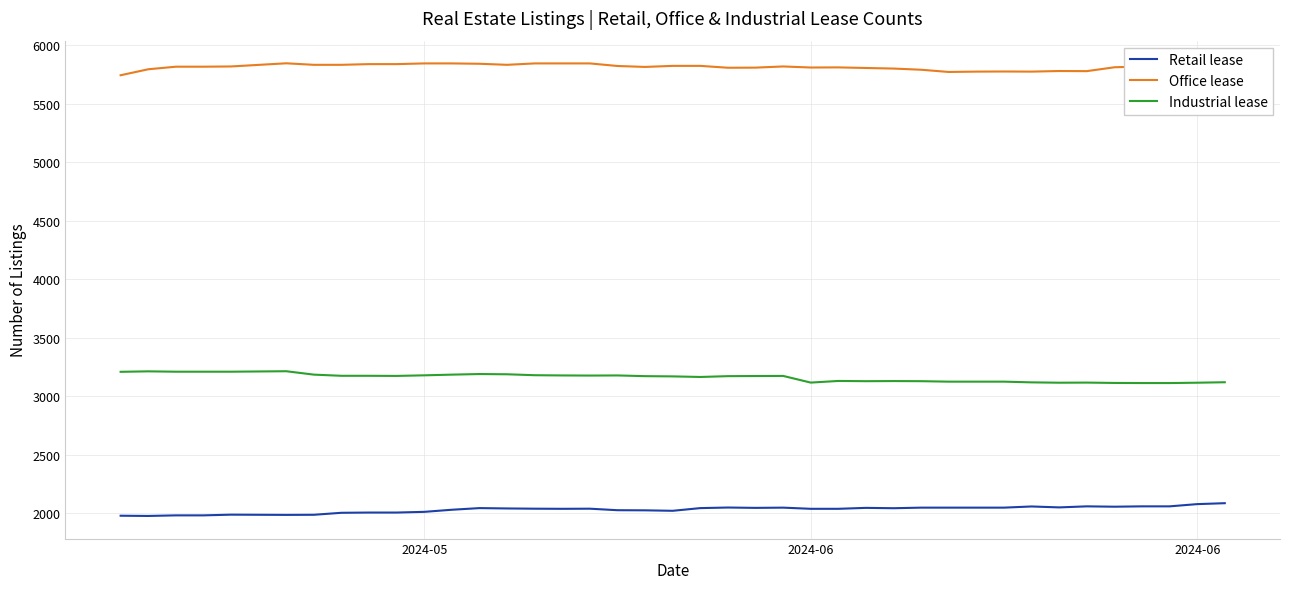

How many values in the Retail lease series are below 2042?

20